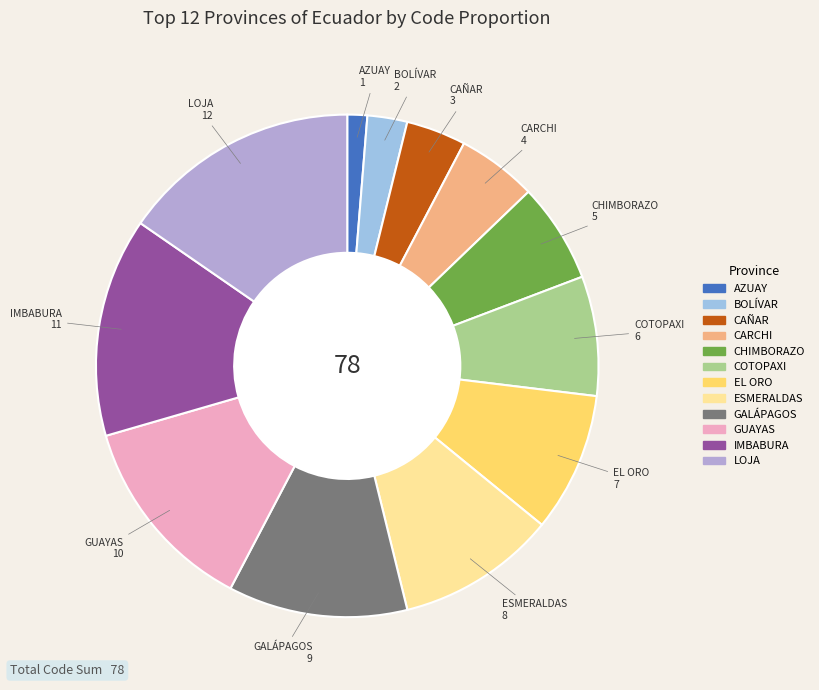

Combined, do IMBABURA and COTOPAXI account for over 50%?

No